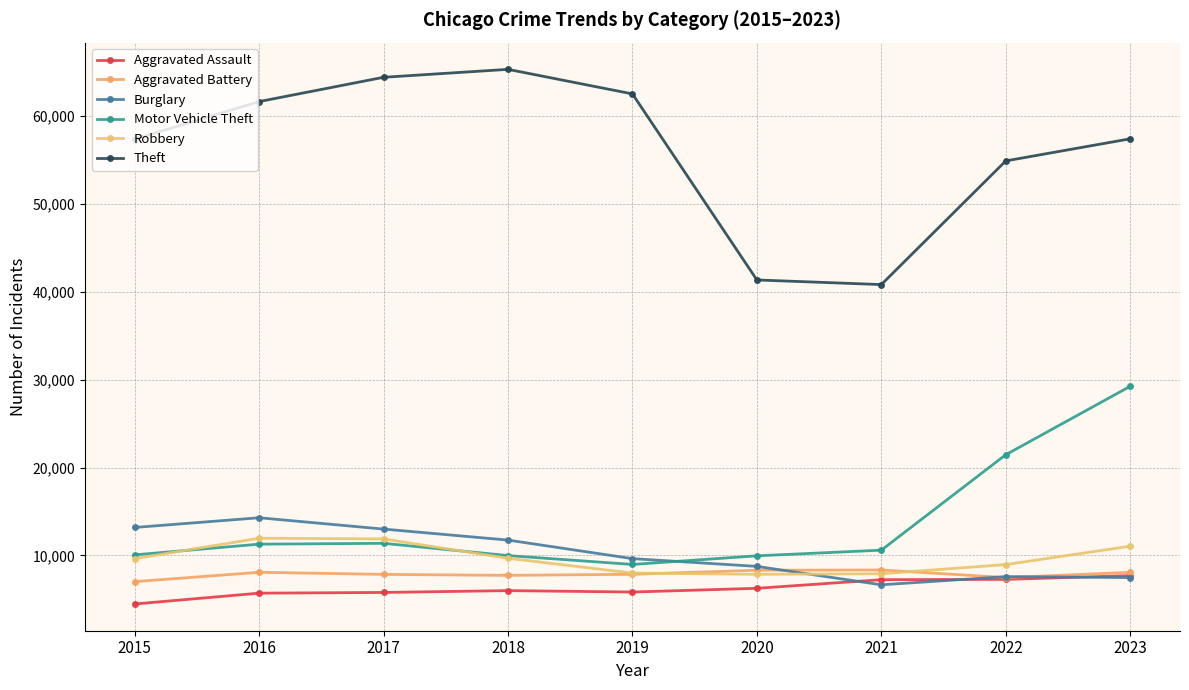

What is the minimum value shown in the chart?

4480